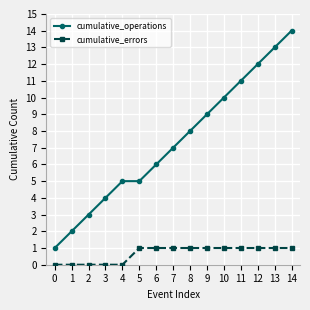

How many lines are shown in the chart?

2